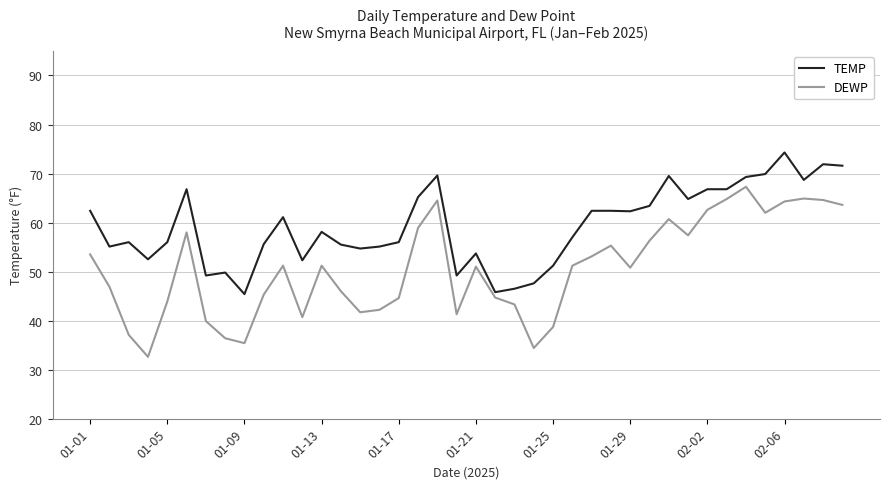

Is this an area chart (filled region under the line)?

No